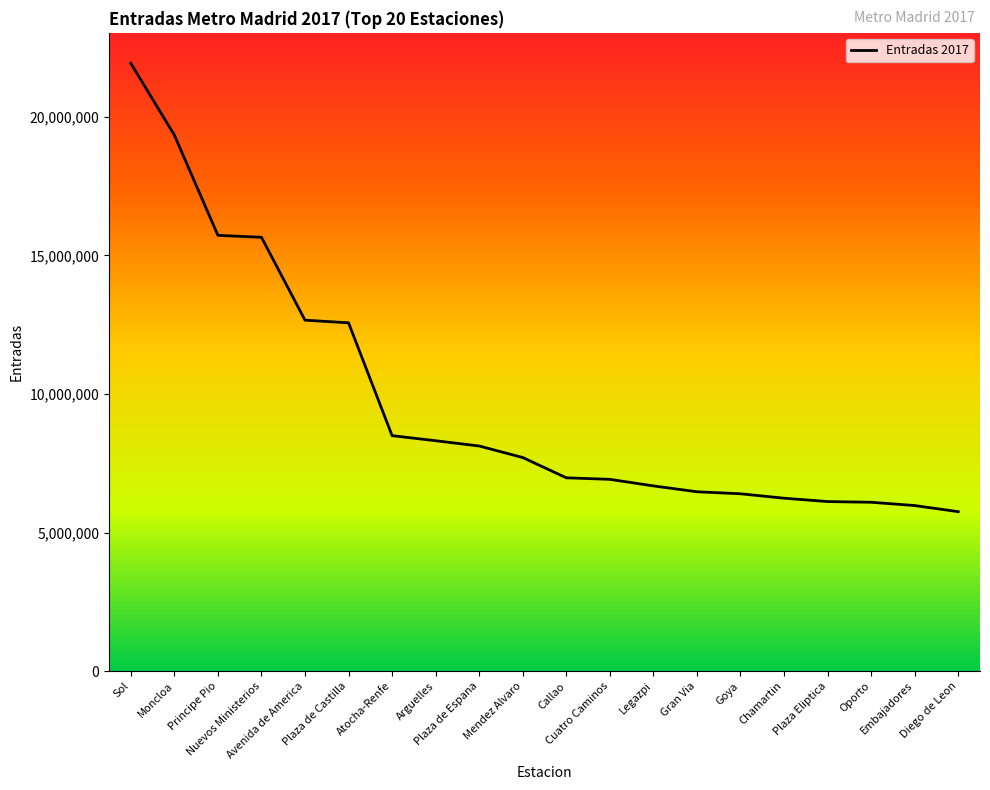

What is the minimum value shown in the chart?

5755484